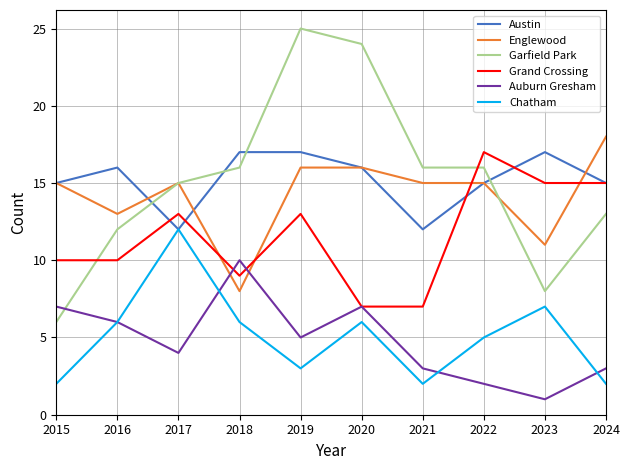

After their last crossing, which series has the higher values: Austin or Garfield Park?

Austin